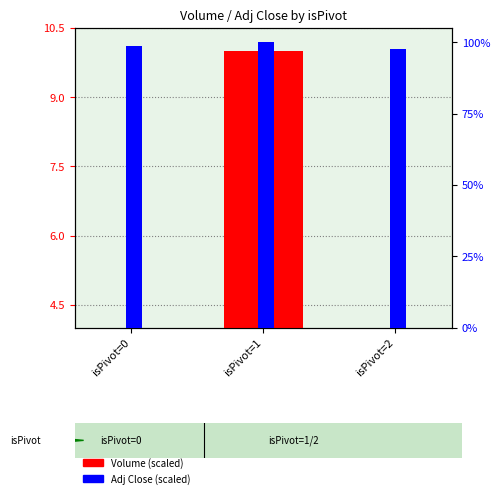

Read the Adj Close (scaled) value at isPivot=0.

9.8